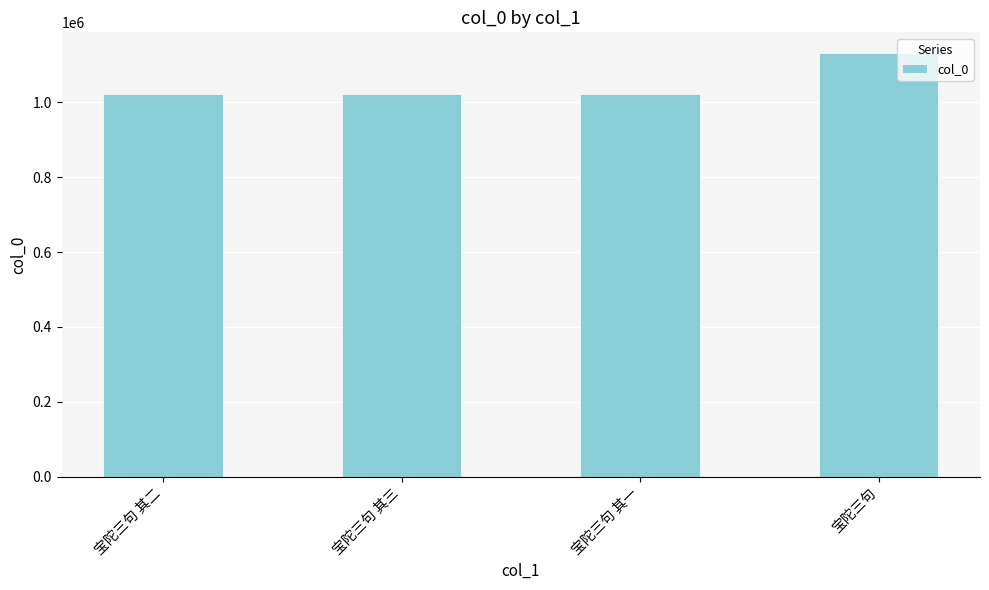

What is the label of the 4th bar from the left?

宝陀三句